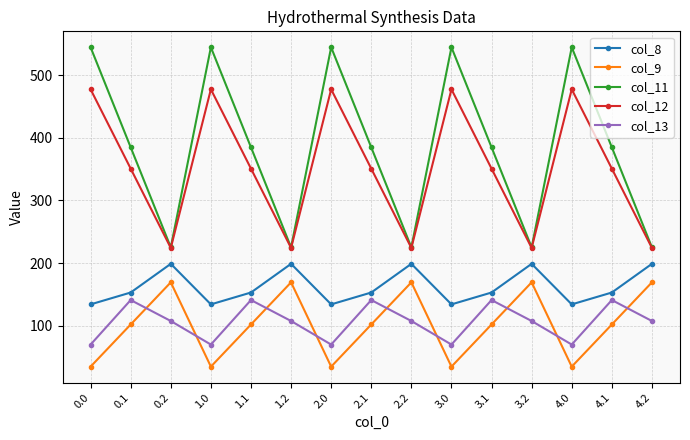

True or false: col_13 and col_11 intersect in this chart.

False